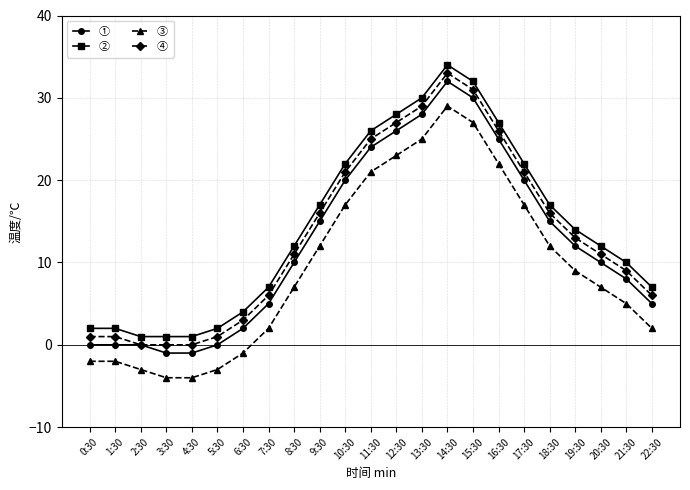

At which category is the sum across all series the highest?

14:30